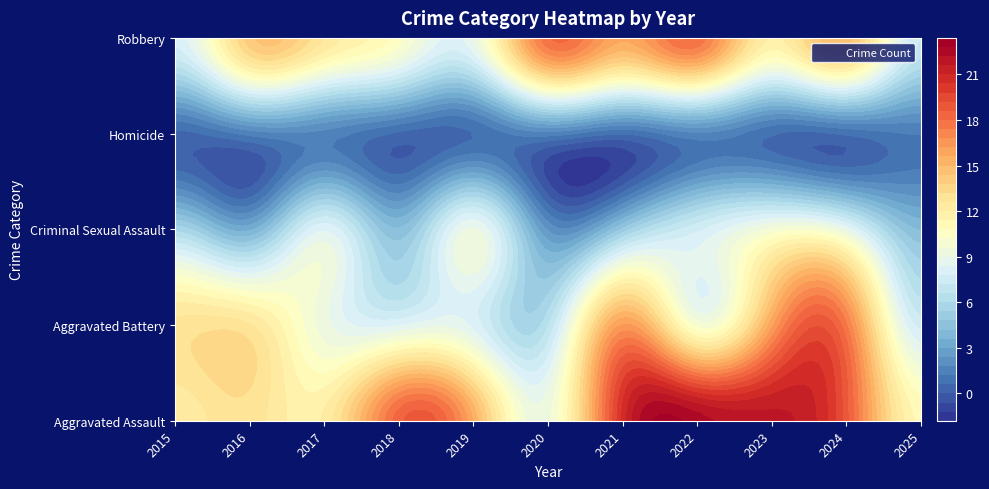

At which label is Robbery closest to 13?

2017